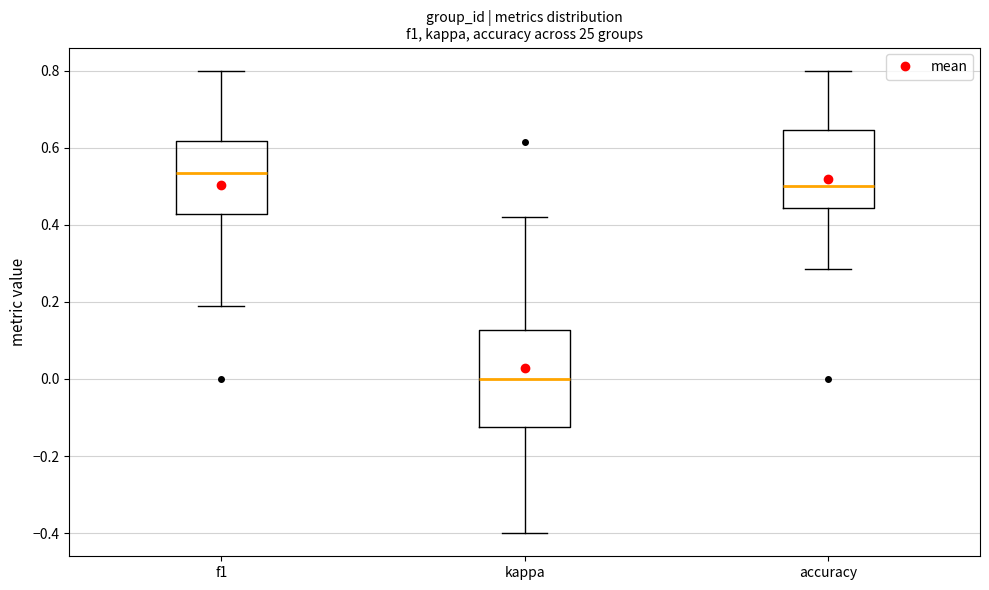

Reading left to right, transcribe this box plot: for each box, give where its median line is, the range the box spans, and where its two whiskers end, as read against the y-axis. The values are not printed on the chart, so give them approximately, as read against the axis.

f1: median 0.54, box 0.42 to 0.62, whiskers 0.20 to 0.80
kappa: median 0.00, box -0.12 to 0.12, whiskers -0.40 to 0.42
accuracy: median 0.50, box 0.44 to 0.64, whiskers 0.28 to 0.80